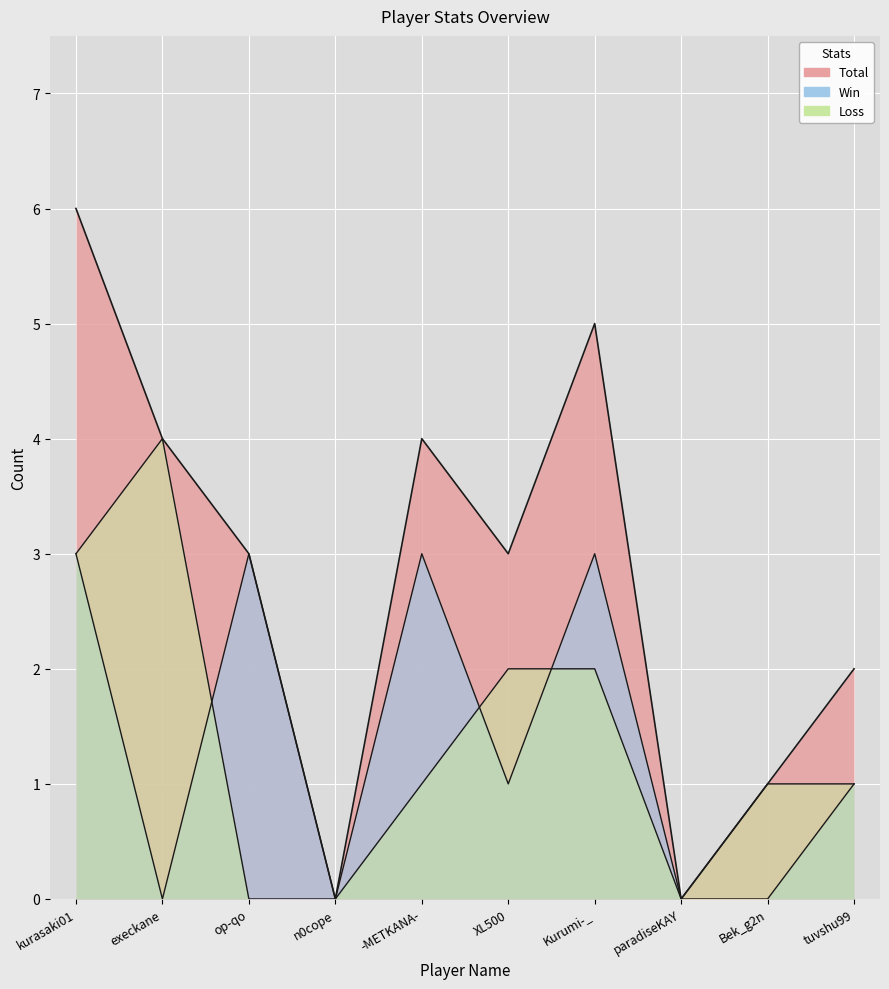

Which series changed the most between op-qo and paradiseKAY?

Win